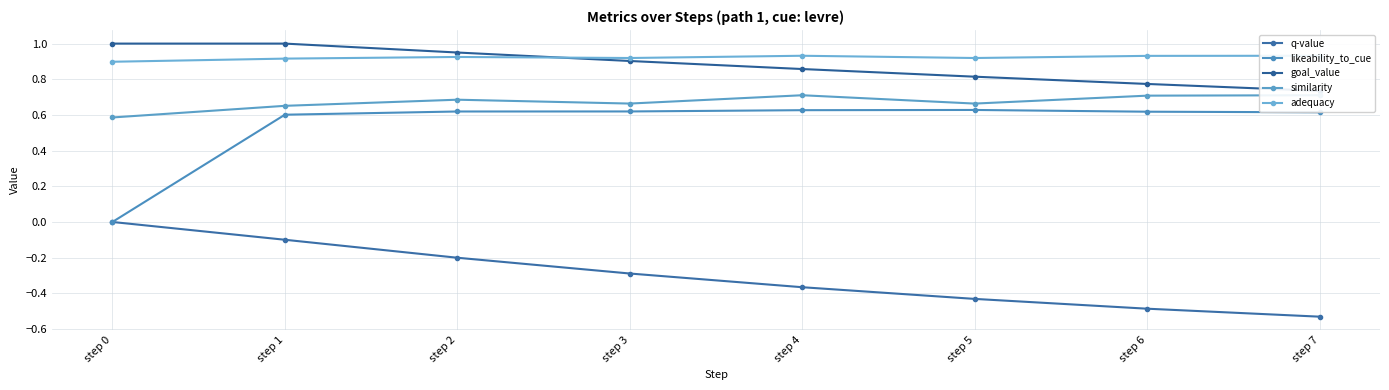

True or false: likeability_to_cue has a value of 0.8 at step 1.

False